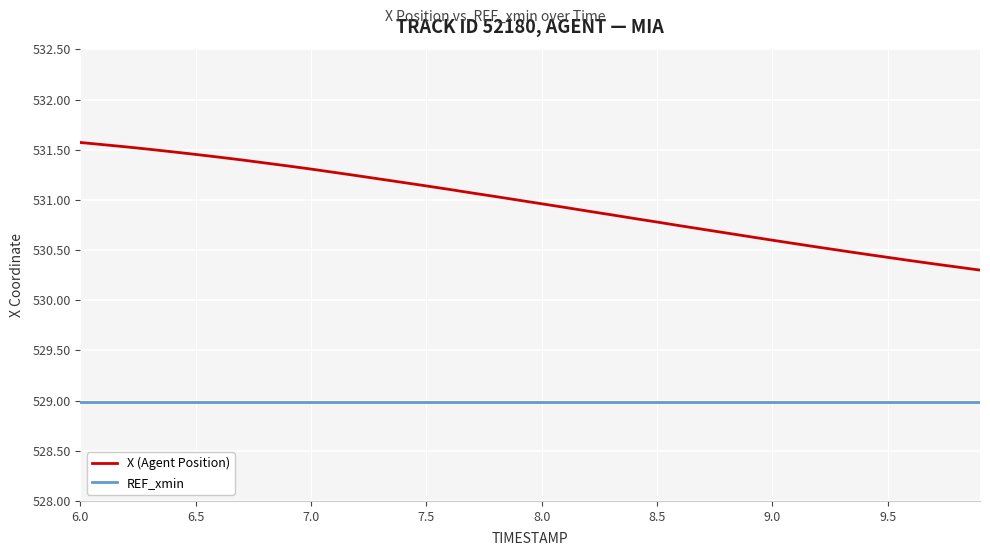

What is the difference between the maximum and minimum values in the X (Agent Position) series?

1.3